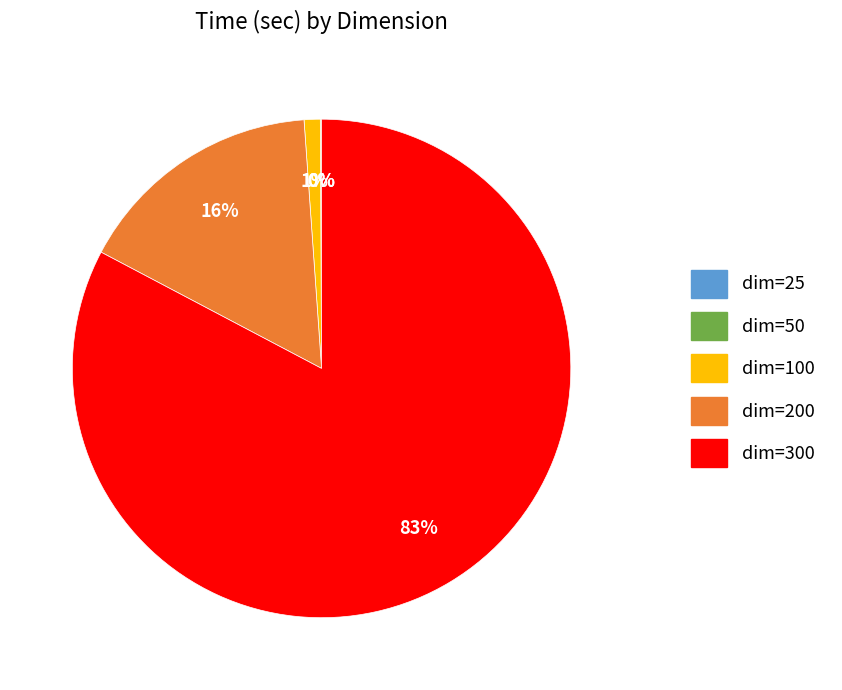

Does any single category account for the majority?

Yes